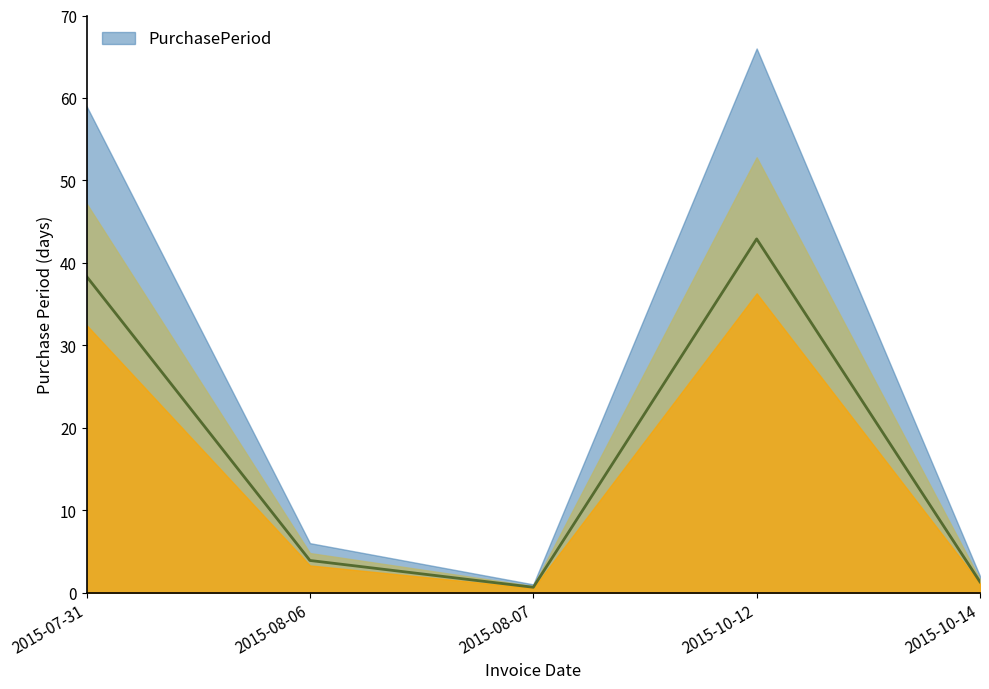

Count the number of categories in the chart.

5